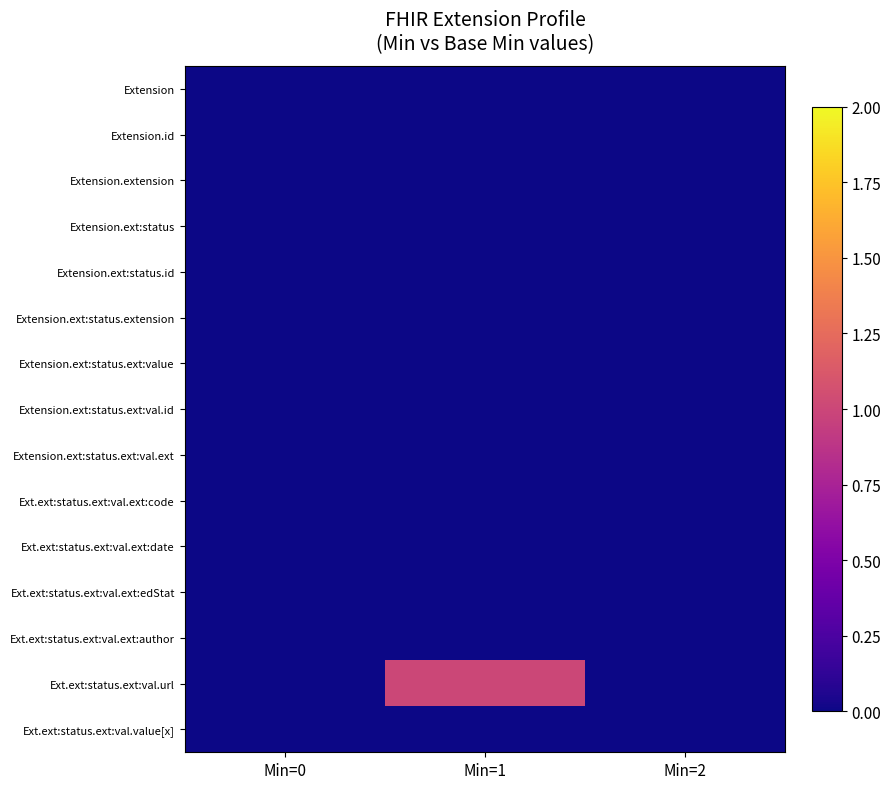

Reading left to right, extract all data points from this chart.

Extension: Min=0=0	Min=1=0	Min=2=0
Extension.id: Min=0=0	Min=1=0	Min=2=0
Extension.extension: Min=0=0	Min=1=0	Min=2=0
Extension.ext:status: Min=0=0	Min=1=0	Min=2=0
Extension.ext:status.id: Min=0=0	Min=1=0	Min=2=0
Extension.ext:status.extension: Min=0=0	Min=1=0	Min=2=0
Extension.ext:status.ext:value: Min=0=0	Min=1=0	Min=2=0
Extension.ext:status.ext:val.id: Min=0=0	Min=1=0	Min=2=0
Extension.ext:status.ext:val.ext: Min=0=0	Min=1=0	Min=2=0
Ext.ext:status.ext:val.ext:code: Min=0=0	Min=1=0	Min=2=0
Ext.ext:status.ext:val.ext:date: Min=0=0	Min=1=0	Min=2=0
Ext.ext:status.ext:val.ext:edStat: Min=0=0	Min=1=0	Min=2=0
Ext.ext:status.ext:val.ext:author: Min=0=0	Min=1=0	Min=2=0
Ext.ext:status.ext:val.url: Min=0=0	Min=1=1	Min=2=0
Ext.ext:status.ext:val.value[x]: Min=0=0	Min=1=0	Min=2=0